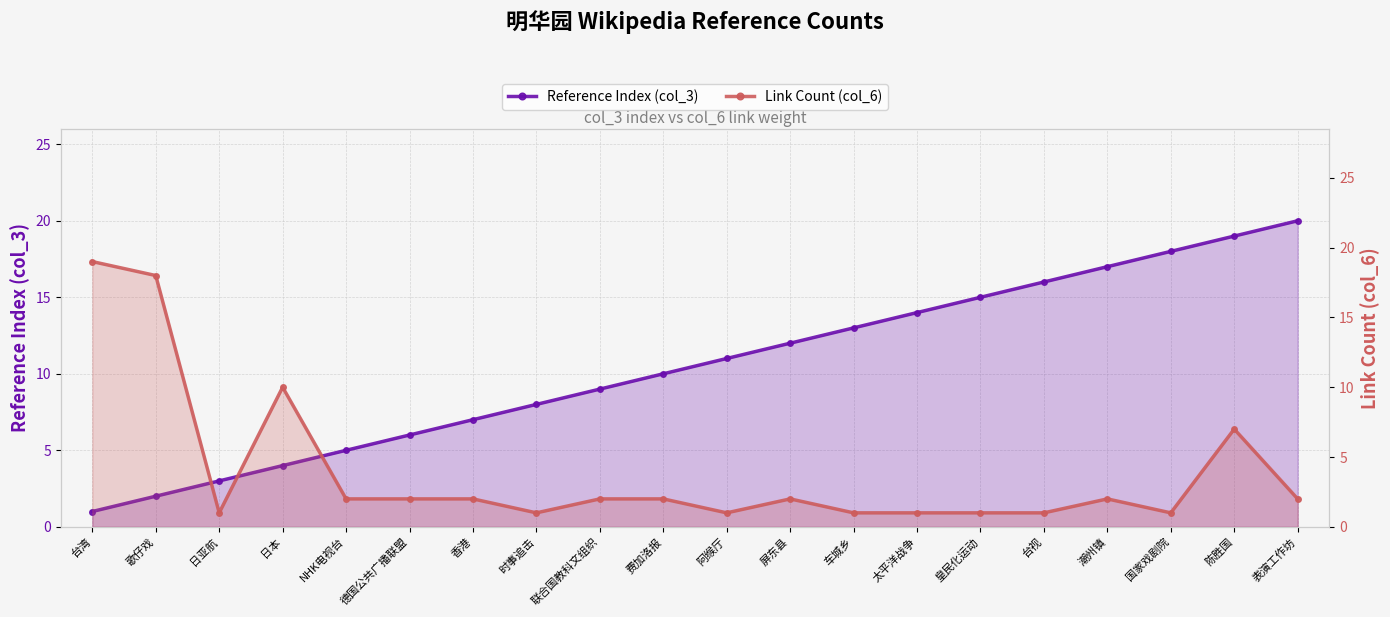

What are all the series names shown in the legend?

Reference Index (col_3), Link Count (col_6)